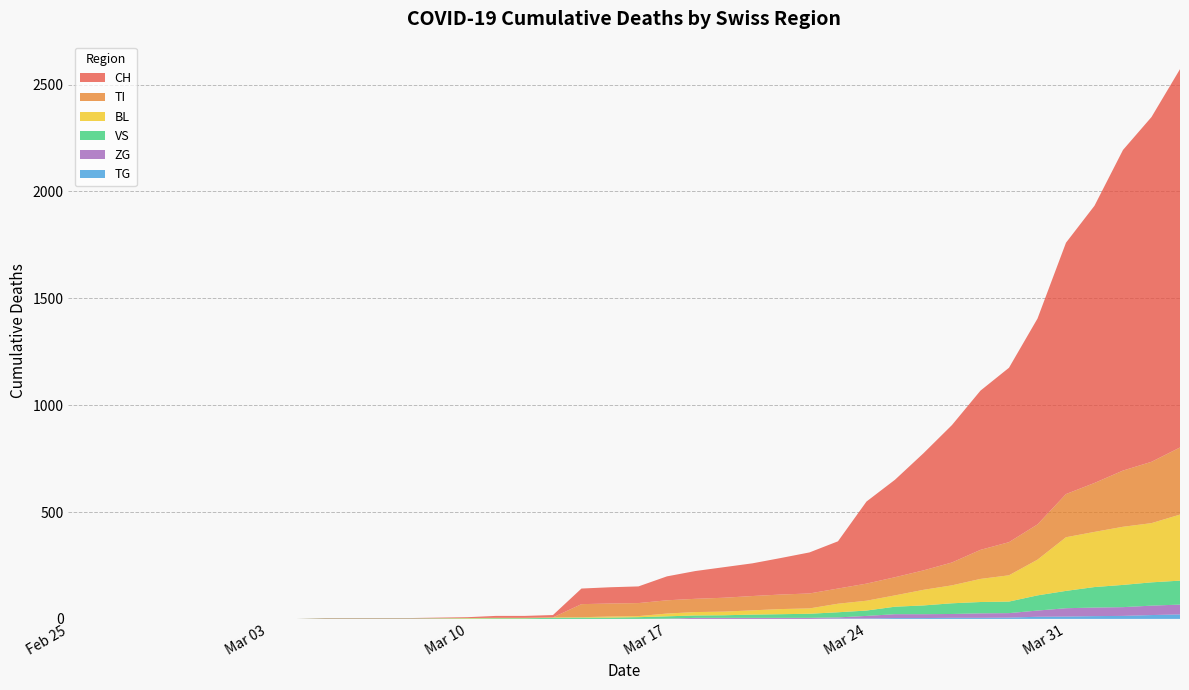

Reading left to right, list all the values displayed in this chart.

CH: 0	0	0	0	0	0	0	0	0	2	2	2	2	3	4	9	9	11	73	76	78	112	130	143	153	171	192	221	384	456	548	643	745	816	963	1176	1297	1500	1613	1770
TI: 0	0	0	0	0	0	0	0	0	0	0	0	0	0	0	0	0	0	61	61	61	62	62	65	67	68	70	71	80	85	91	107	136	155	165	202	229	263	287	314
BL: 0	0	0	0	0	0	0	0	0	0	0	0	0	1	2	2	2	2	2	5	5	13	16	17	20	24	25	40	46	53	73	84	108	123	167	251	258	272	277	309
VS: 0	0	0	0	0	0	0	0	0	2	2	2	2	2	2	3	3	5	6	6	8	11	11	12	15	17	19	24	25	35	41	50	53	54	71	81	96	104	109	112
TG: 0	0	0	0	0	0	0	0	0	0	0	0	0	0	0	0	0	0	0	0	0	0	0	0	0	0	0	2	2	4	4	5	5	6	10	11	13	14	18	21
ZG: 0	0	0	0	0	0	0	0	0	0	0	0	0	0	0	0	0	0	0	0	0	1	5	5	5	5	5	5	12	18	18	18	21	21	29	39	40	41	44	46